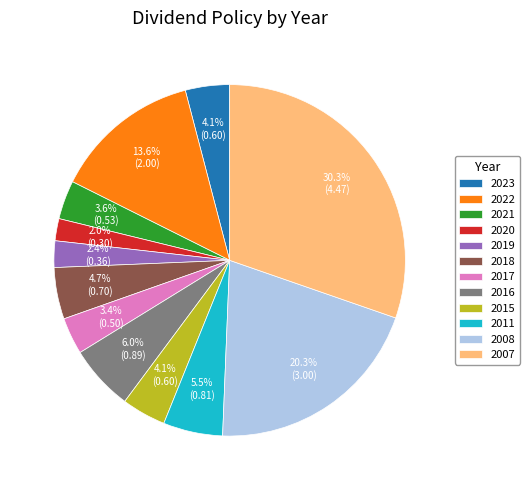

Does any single category account for the majority?

No